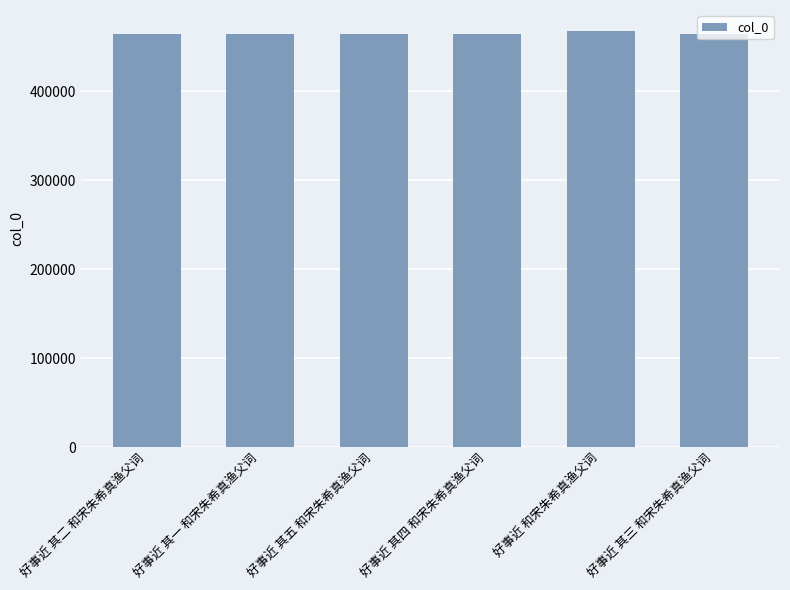

Approximately how many times larger is the value at 好事近 其二 和宋朱希真渔父词 compared to 好事近 其四 和宋朱希真渔父词?

1.0